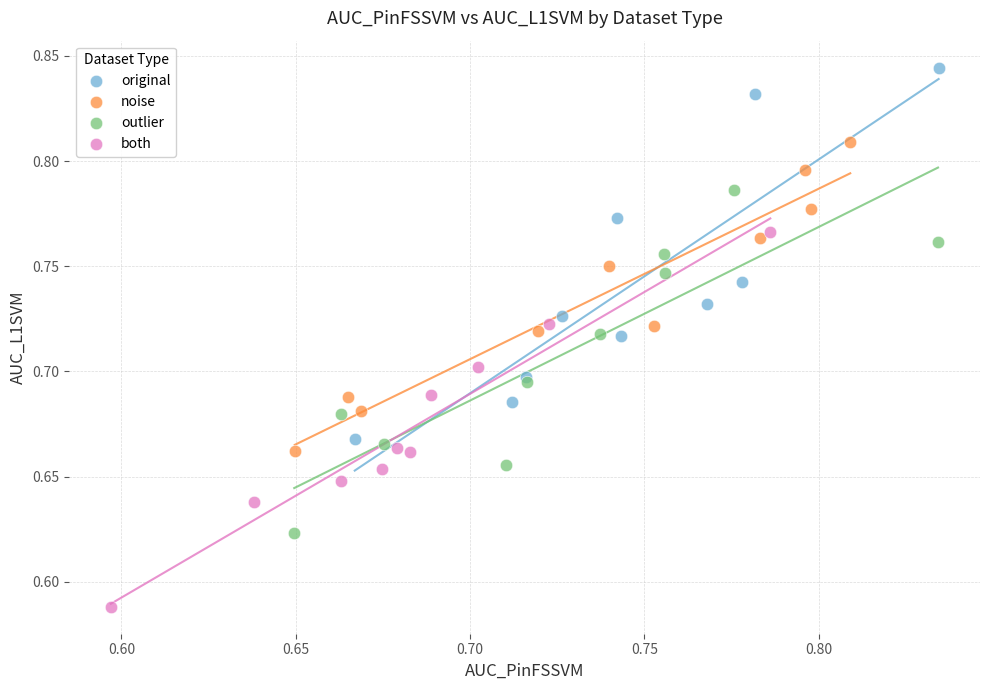

Which series reaches the minimum Y coordinate?

both